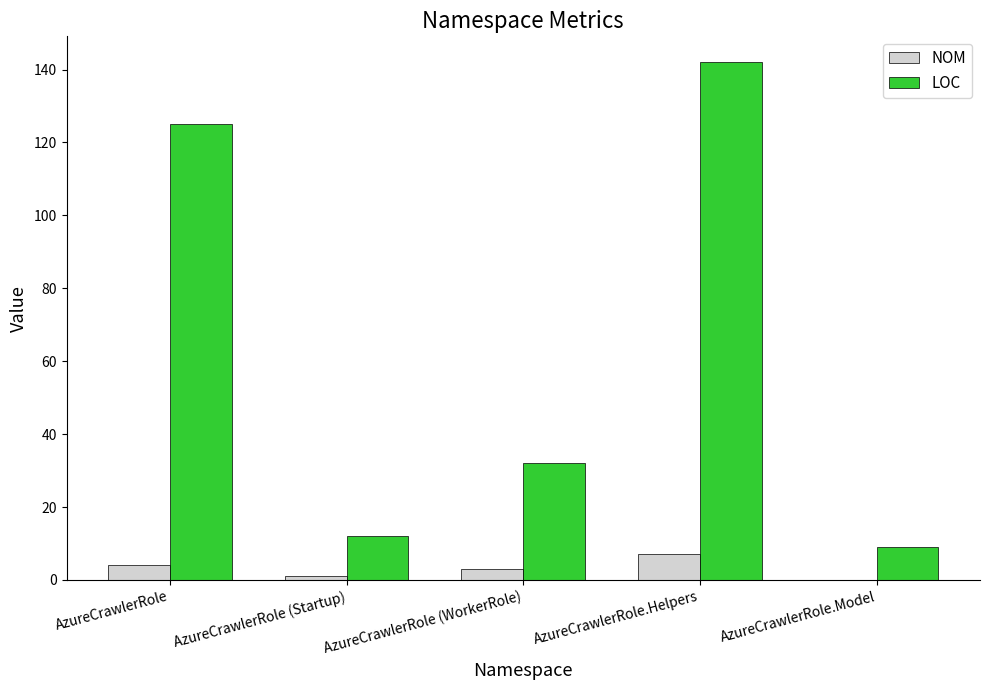

Reading right to left, extract all data points from this chart.

NOM: AzureCrawlerRole.Model=0	AzureCrawlerRole.Helpers=7	AzureCrawlerRole (WorkerRole)=3	AzureCrawlerRole (Startup)=1	AzureCrawlerRole=4
LOC: AzureCrawlerRole.Model=9	AzureCrawlerRole.Helpers=142	AzureCrawlerRole (WorkerRole)=32	AzureCrawlerRole (Startup)=12	AzureCrawlerRole=125